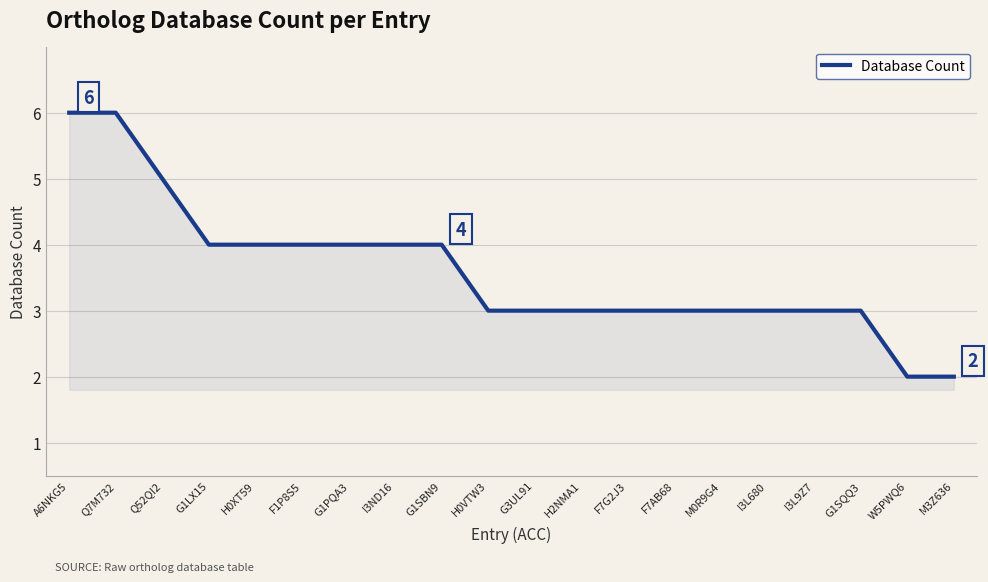

The value at G3UL91 is 3. True or false?

True